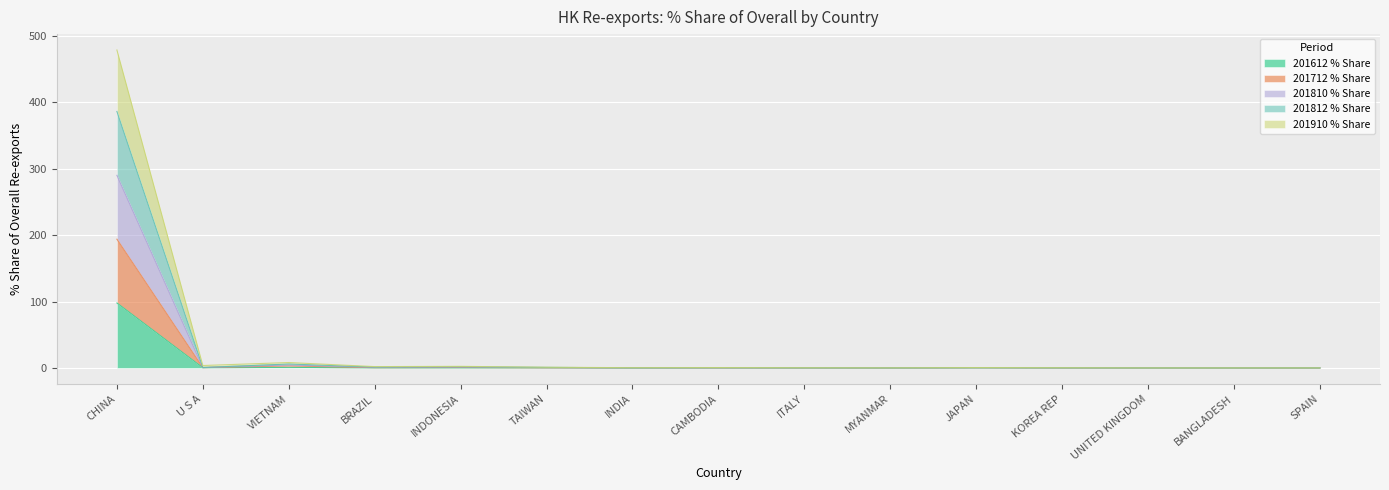

True or false: 201812 % Share has a value of 0.1 at TAIWAN.

False